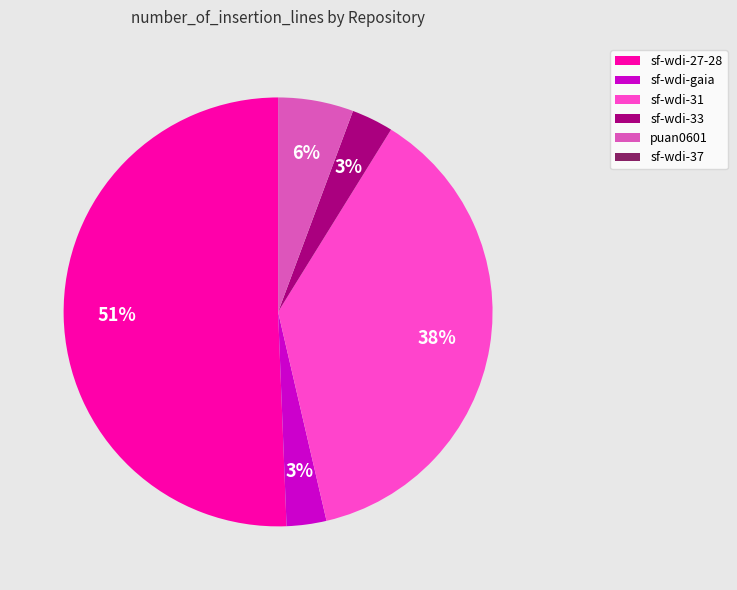

Between sf-wdi-27-28 and puan0601, which is larger?

sf-wdi-27-28